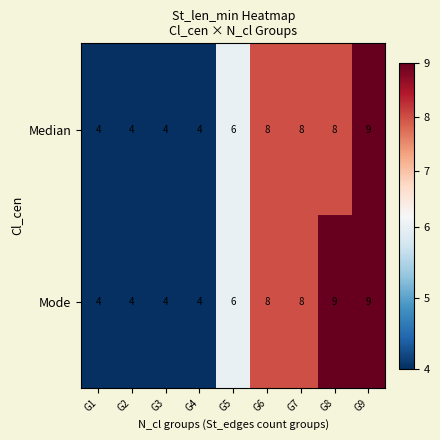

At which category is the sum across all series the highest?

G9